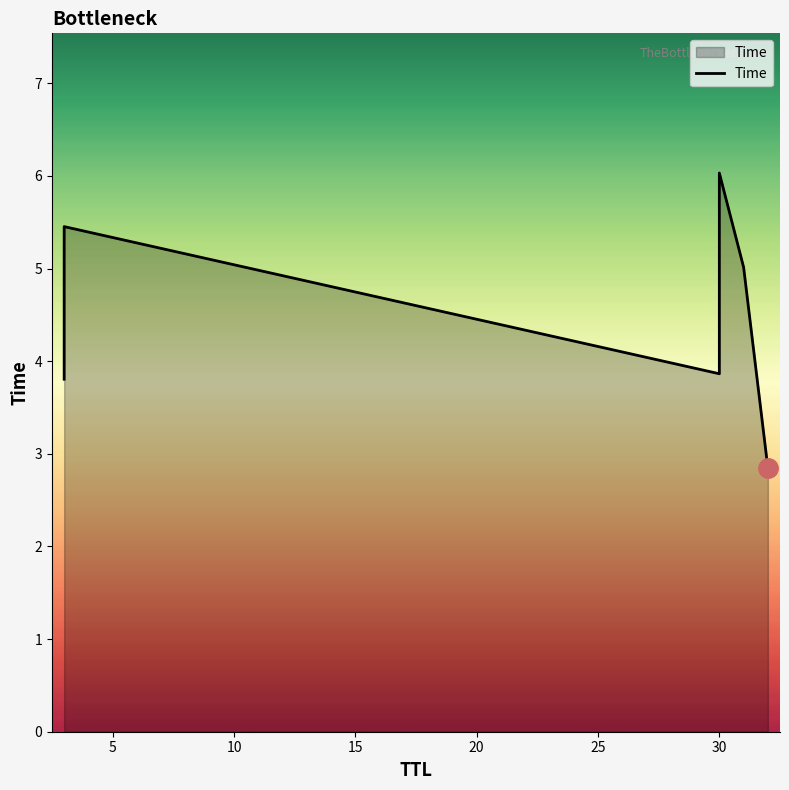

Count the number of data series in this chart.

1